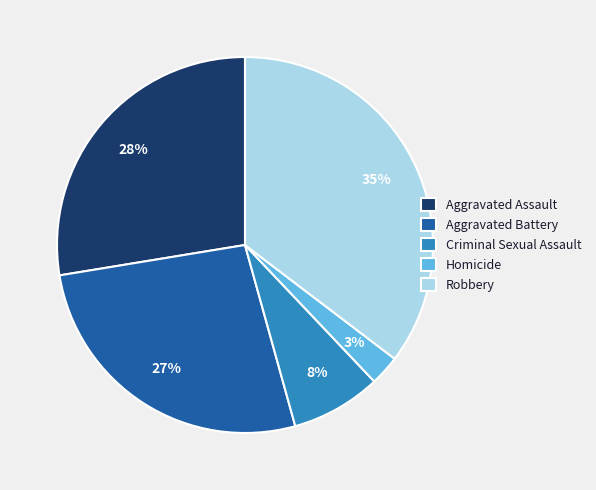

To the nearest percent, what is the average slice percentage?

20%